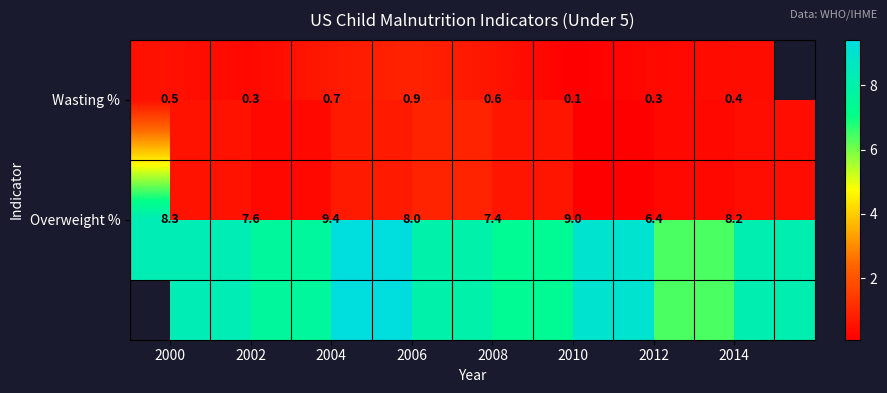

List the series in order of their overall mean, lowest first.

Wasting %, Overweight %